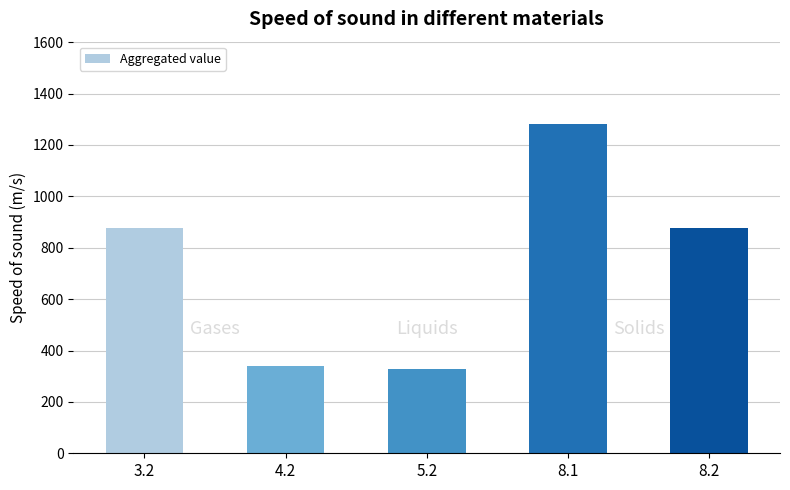

Reading left to right, list all the values displayed in this chart.

3.2=875.0	4.2=338.7	5.2=327.8	8.1=1281.6	8.2=875.0